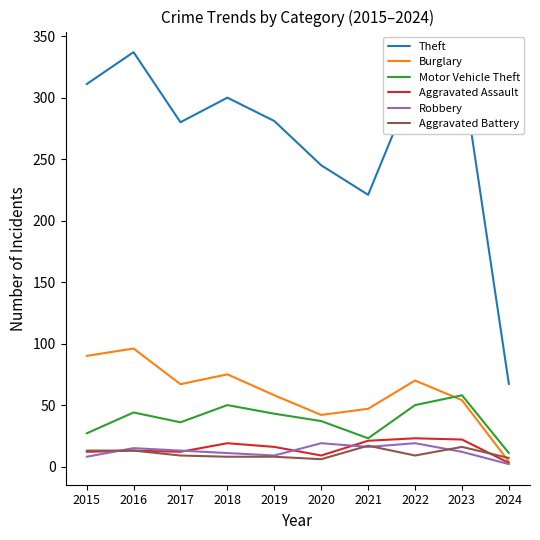

True or false: Burglary has a value of 42 at 2020.

True